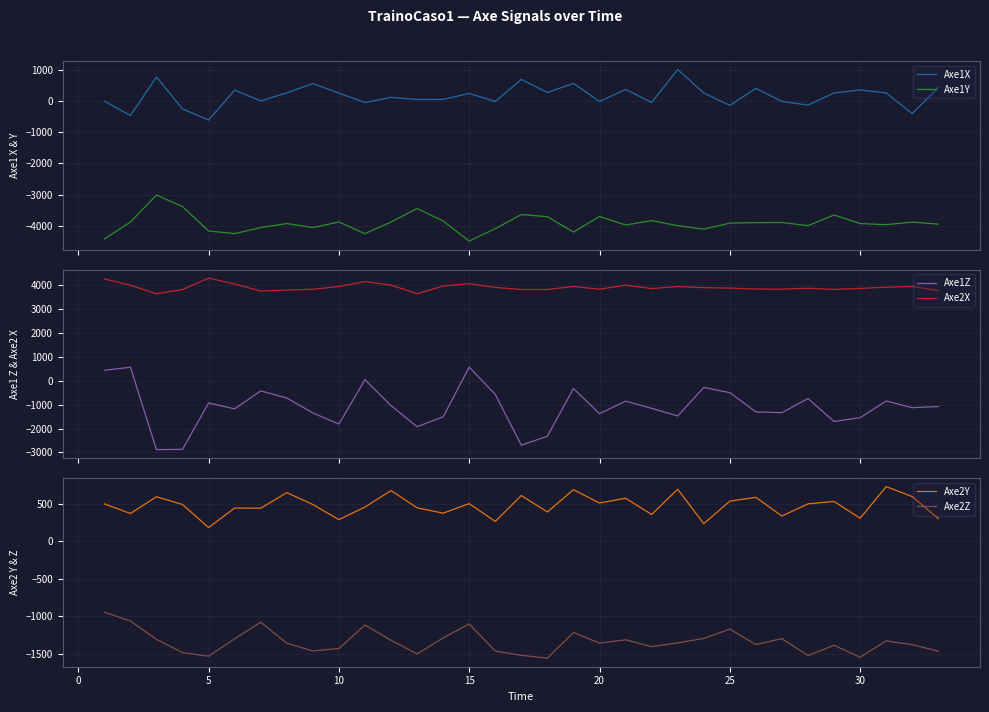

True or false: Axe2X has more than 1 interior local peaks.

True